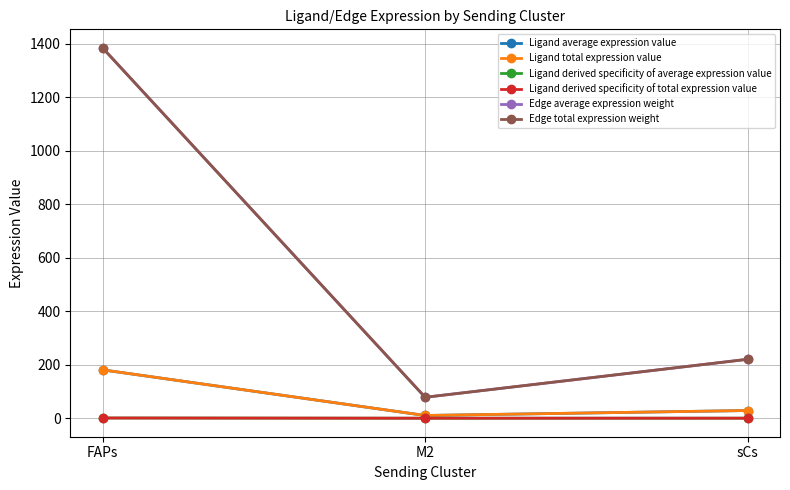

What is the label of the 1st point from the right?

sCs